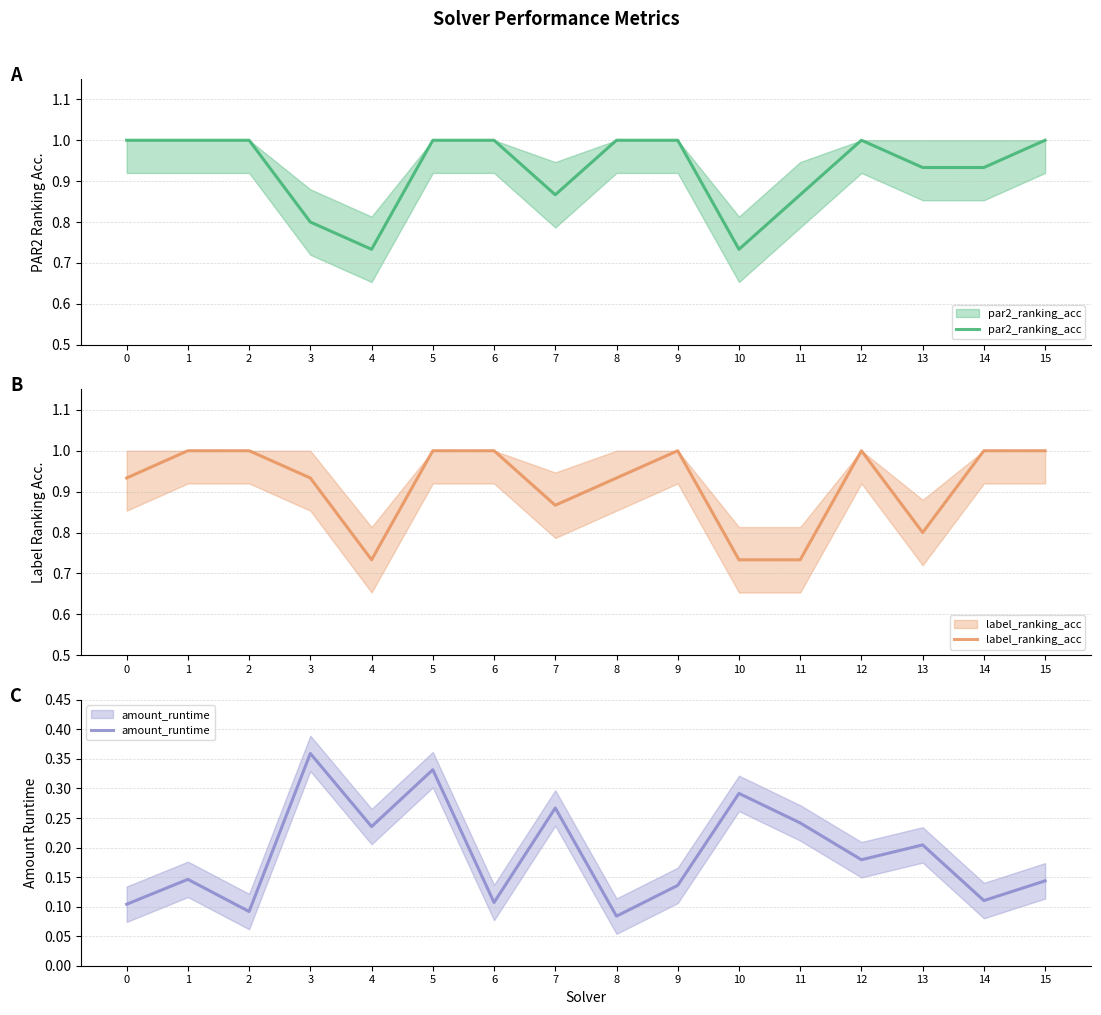

What is the spread (max minus min) of values at 10?

0.4